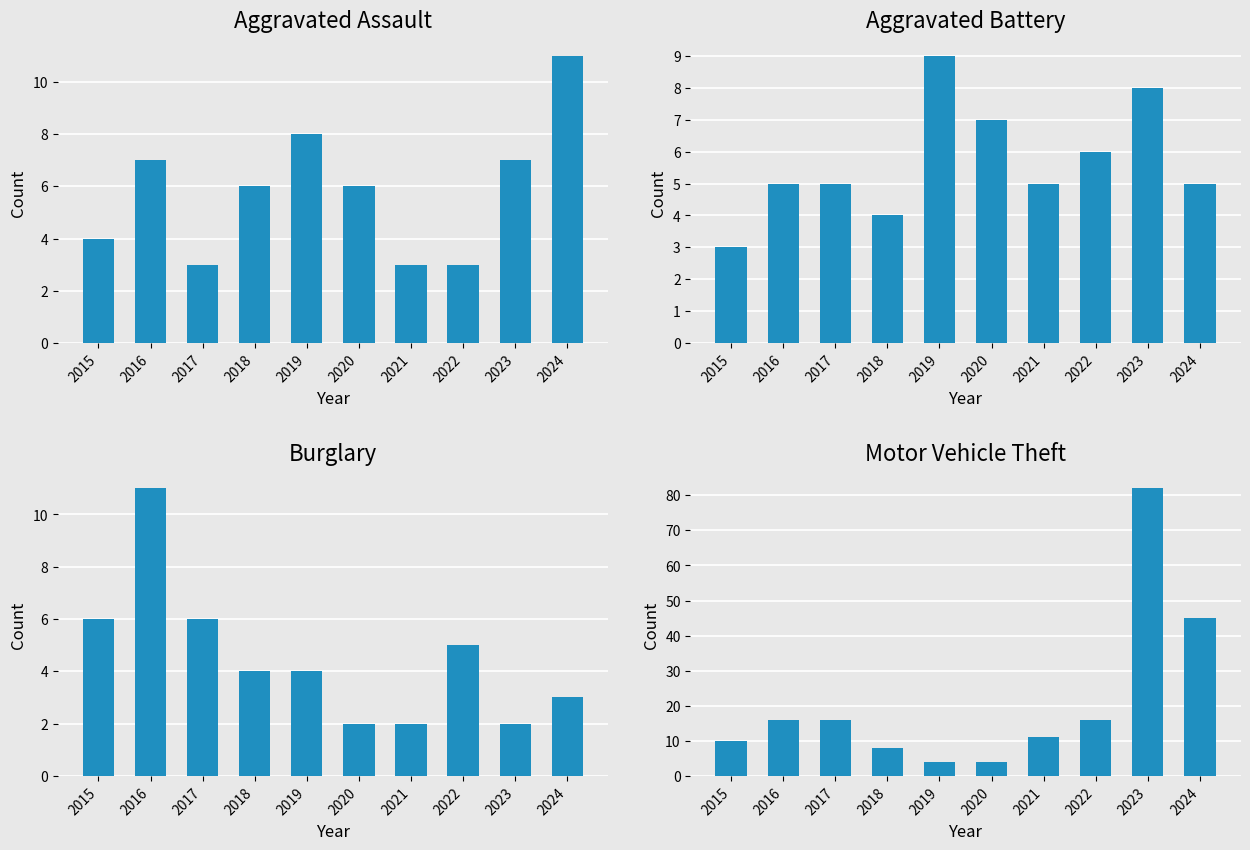

What is the lowest value of the Aggravated Assault series?

3